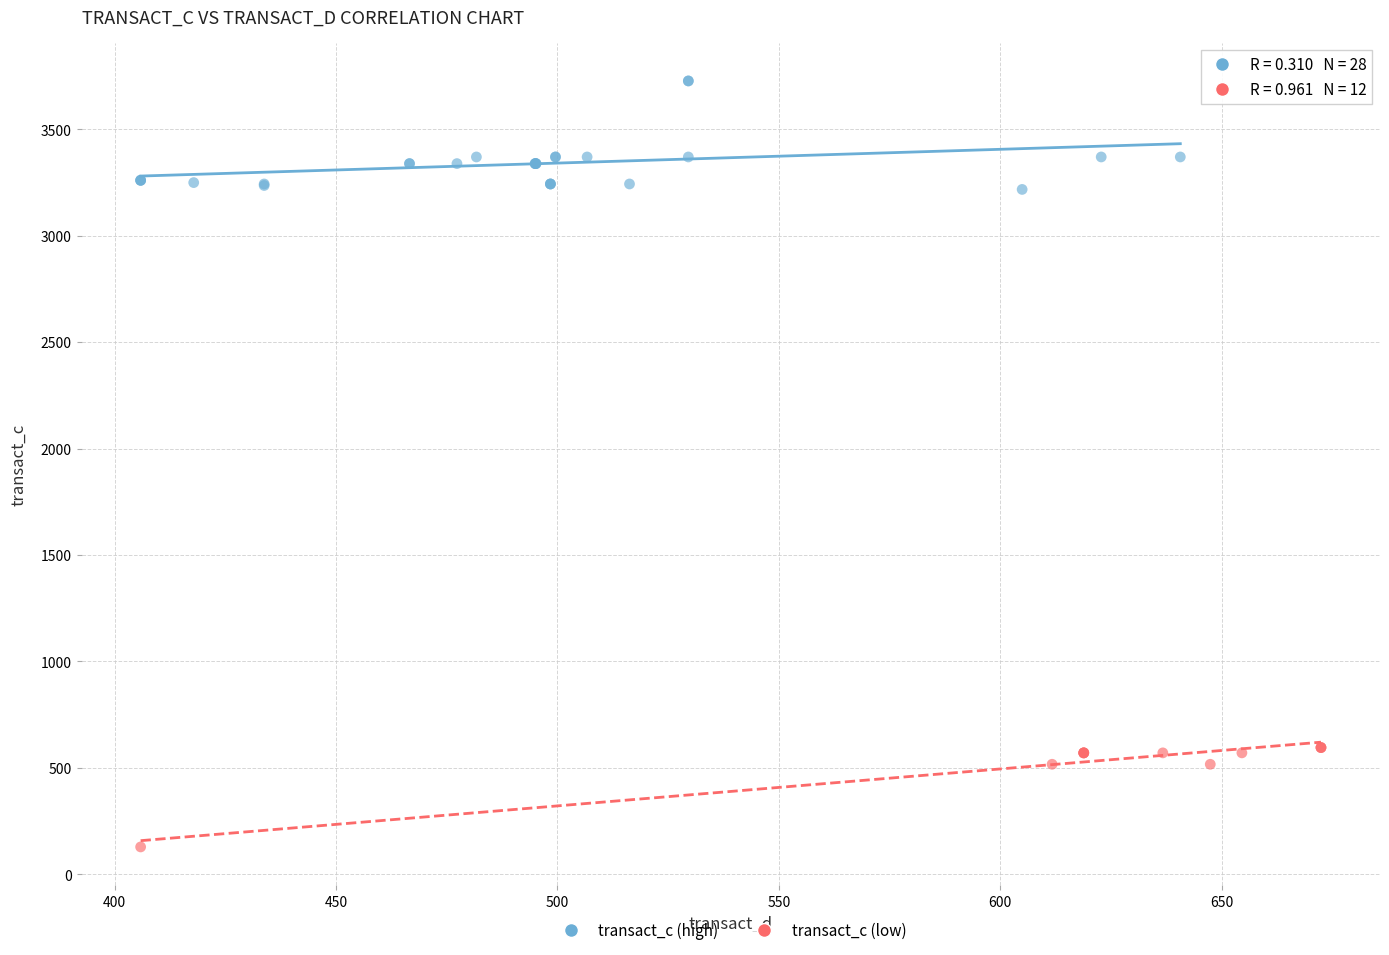

Which series reaches the minimum Y coordinate?

transact_c (low)